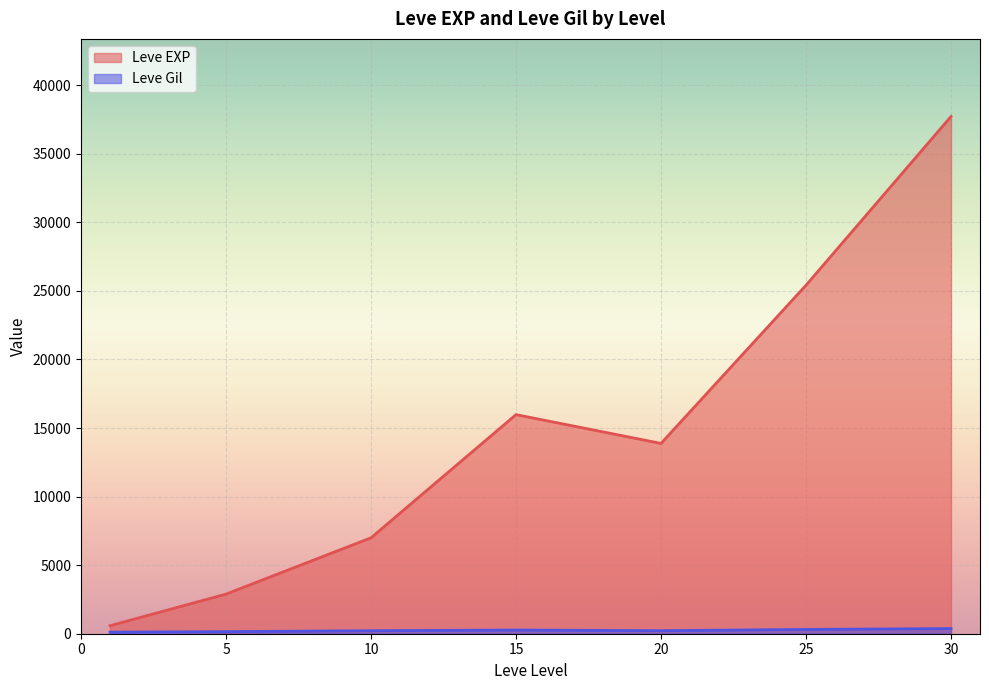

What is the greatest value displayed?

37715.0